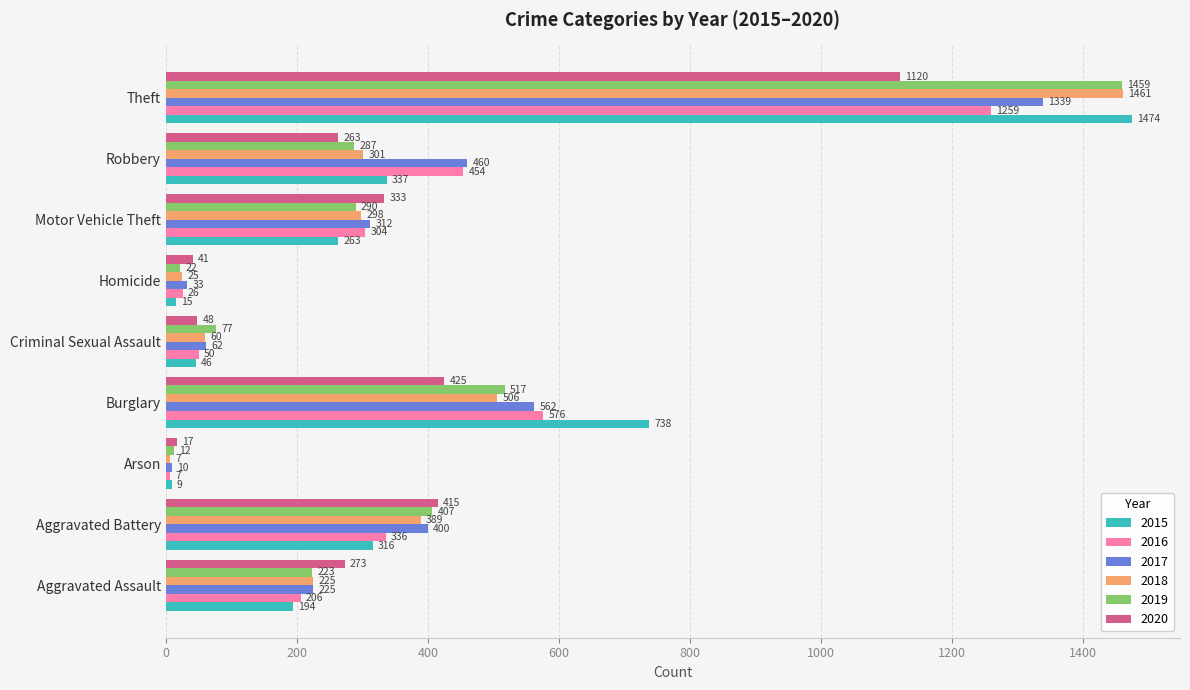

What is the average value of the 2015 series?

377